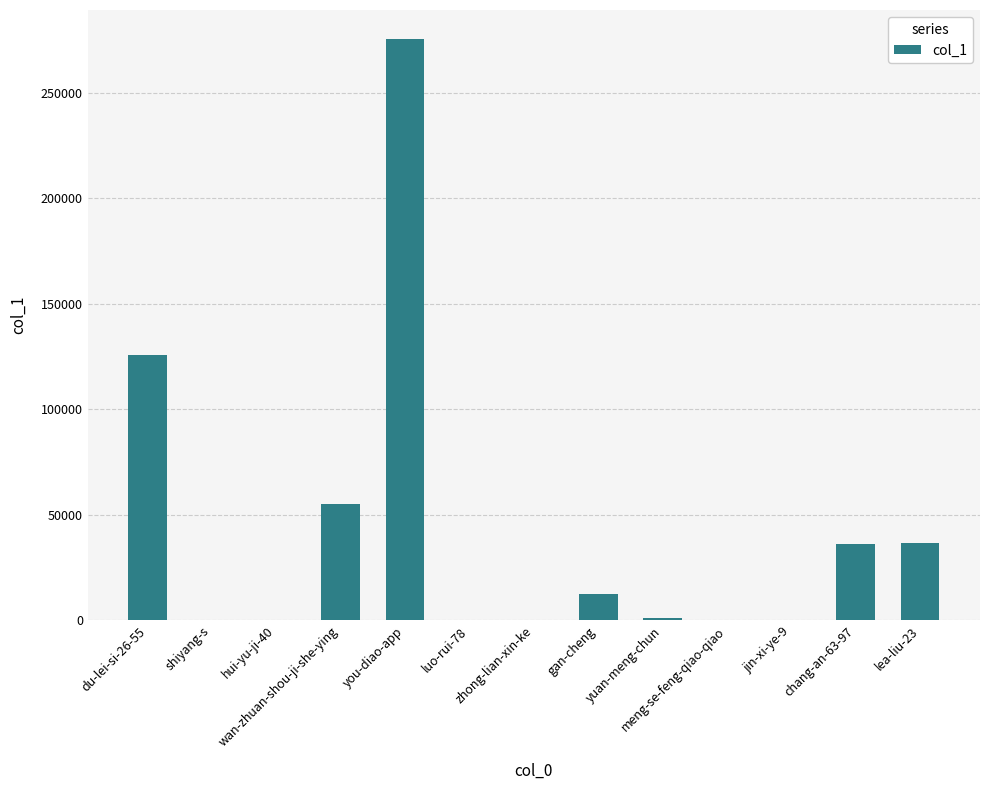

Are the bars horizontal?

No